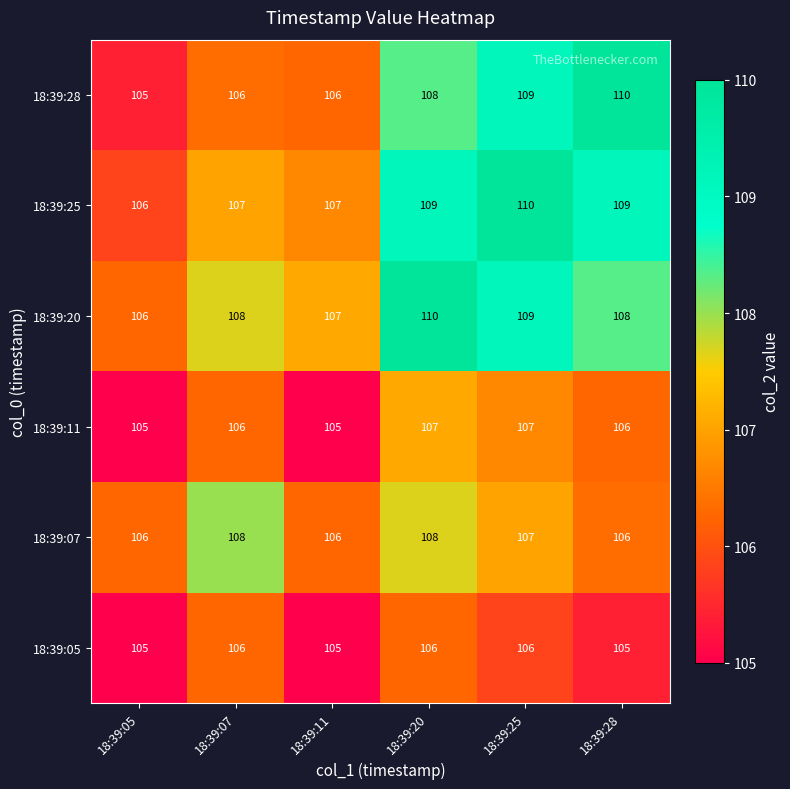

What is the minimum value shown in the chart?

105